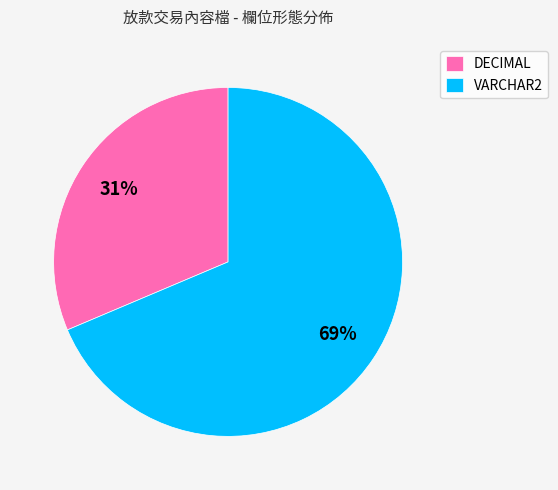

To the nearest percent, what percentage of the pie is DECIMAL?

31%